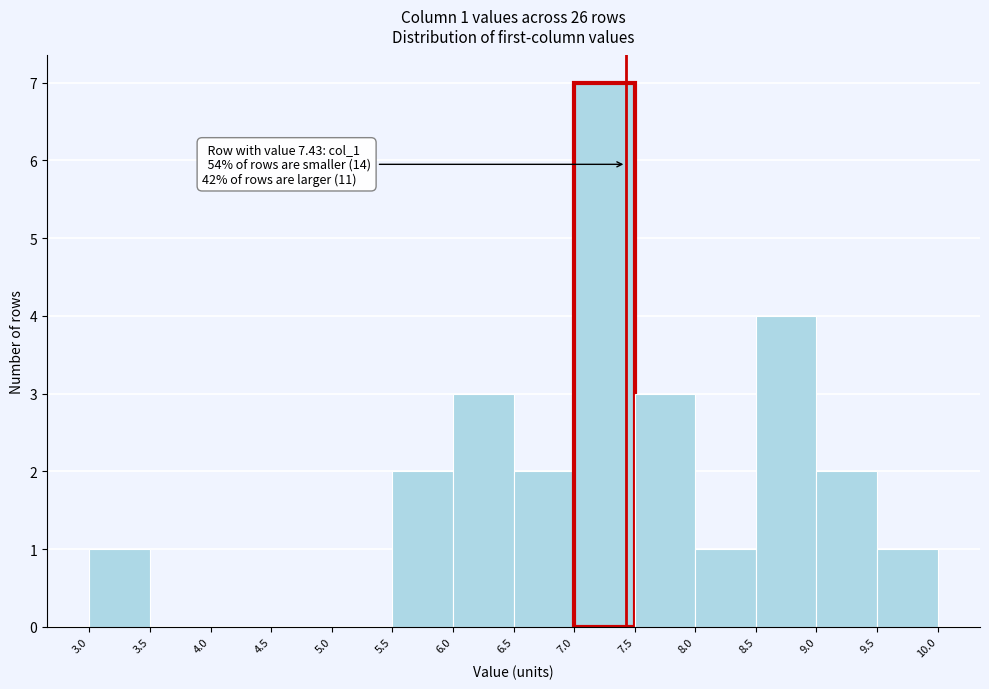

Over which range of the x-axis is the bar tallest?

7.0 to 7.5